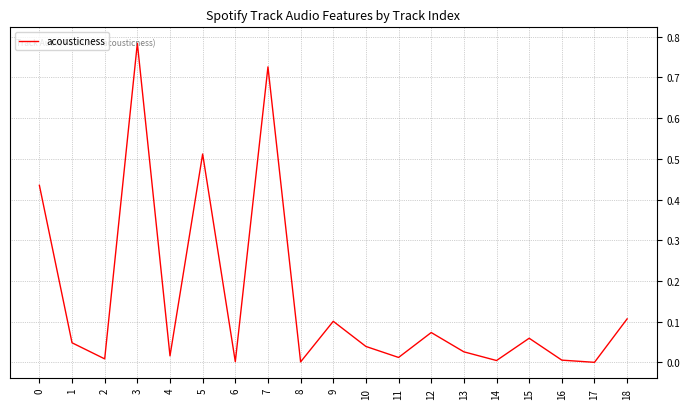

True or false: the data has more than 0 interior local peaks.

True